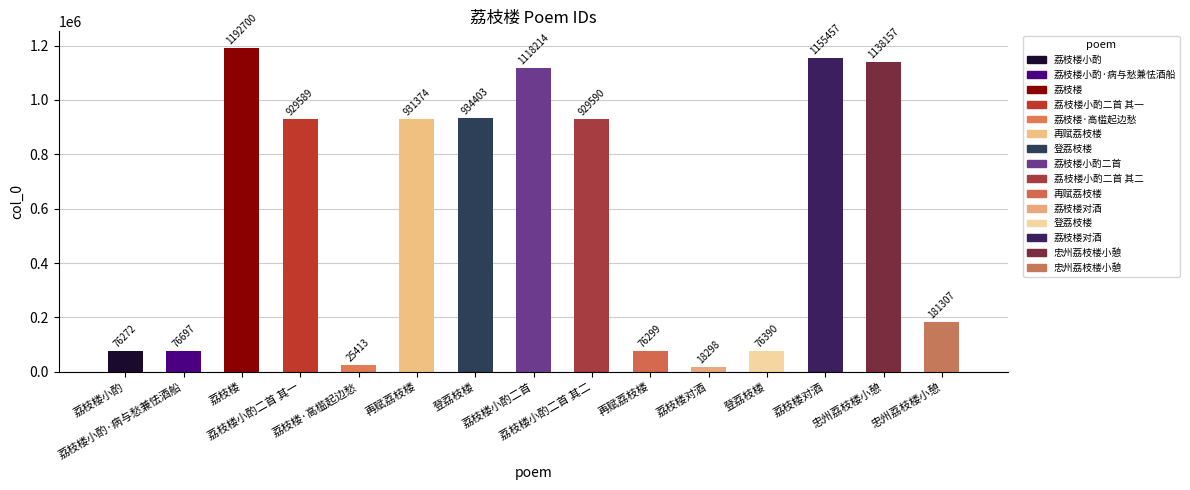

What is the change in value from 荔枝楼小酌二首 to 再赋荔枝楼?

-1041915